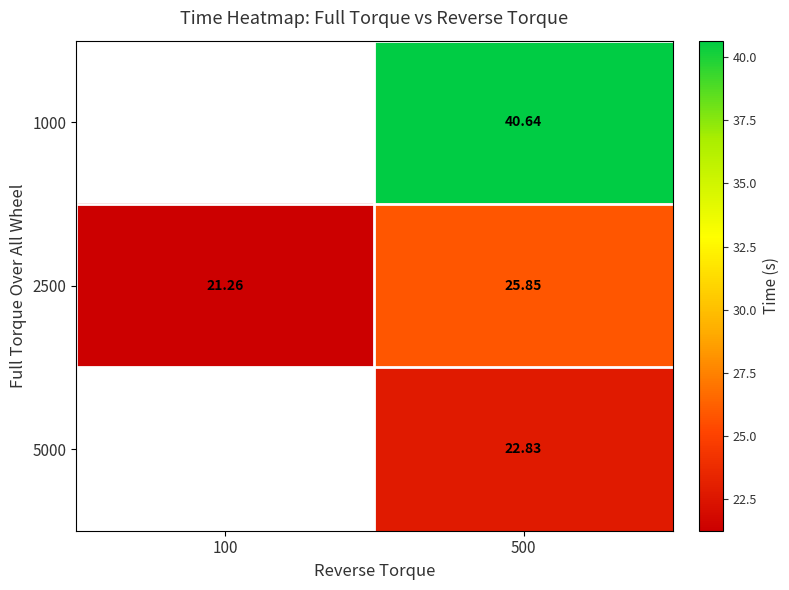

What is the difference between the maximum and minimum values in the 2500 series?

4.6